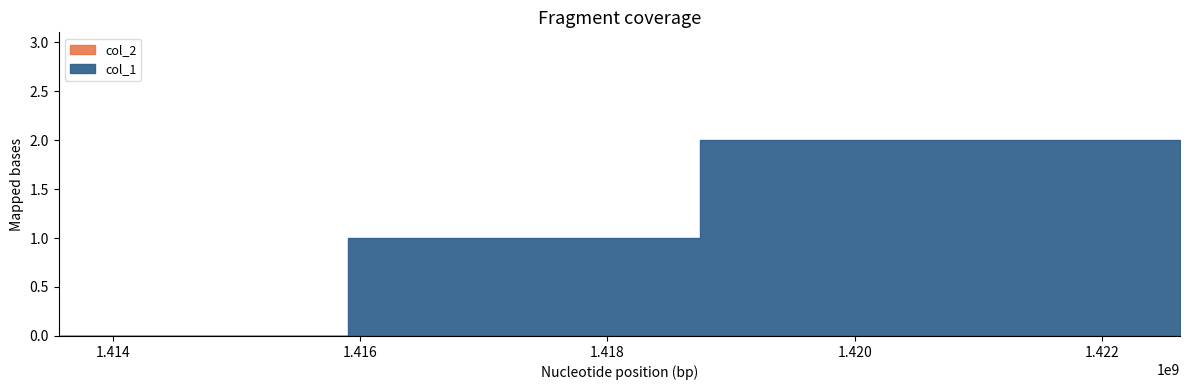

How many values in col_1 are above zero?

3